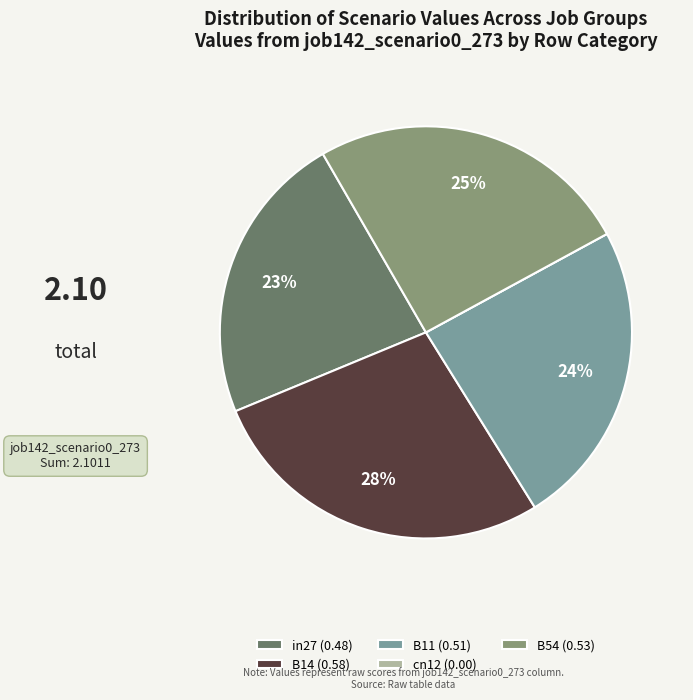

Is there any slice that represents more than half of the pie?

No